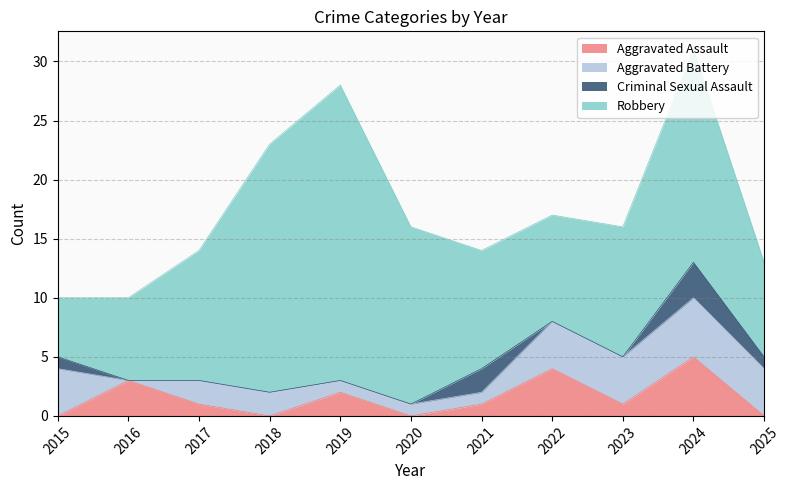

True or false: Aggravated Assault has a value of 7 at 2022.

False